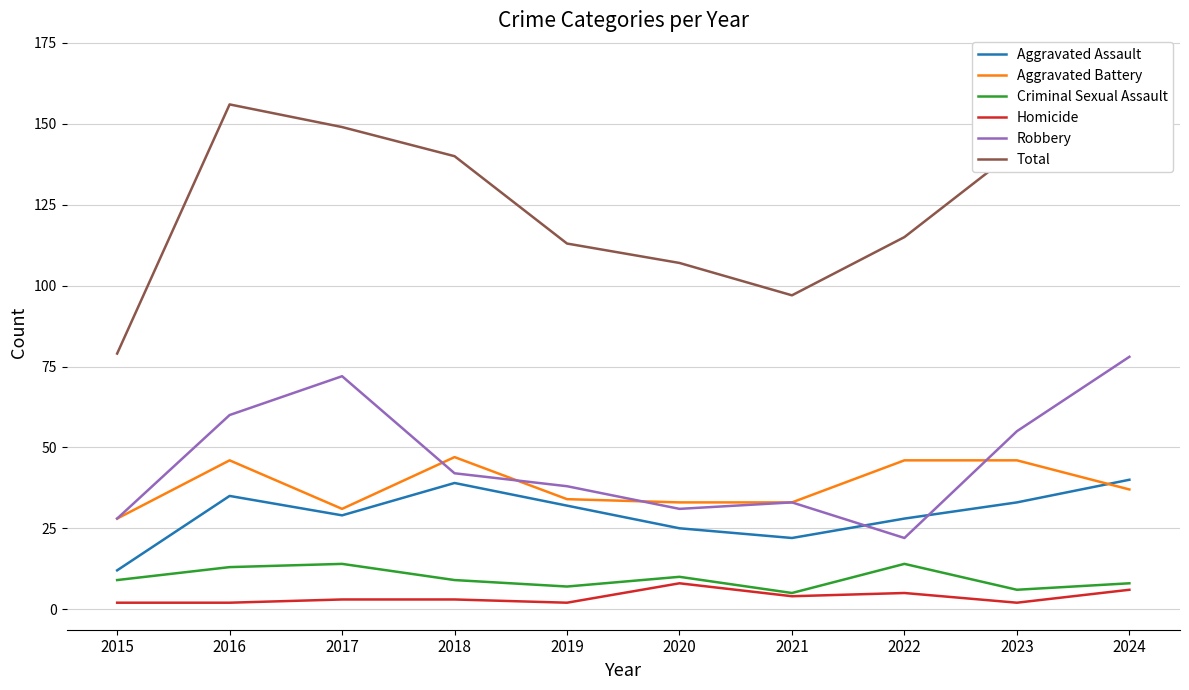

Reading left to right, list all the values displayed in this chart.

Aggravated Assault: 12	35	29	39	32	25	22	28	33	40
Aggravated Battery: 28	46	31	47	34	33	33	46	46	37
Criminal Sexual Assault: 9	13	14	9	7	10	5	14	6	8
Homicide: 2	2	3	3	2	8	4	5	2	6
Robbery: 28	60	72	42	38	31	33	22	55	78
Total: 79	156	149	140	113	107	97	115	142	169